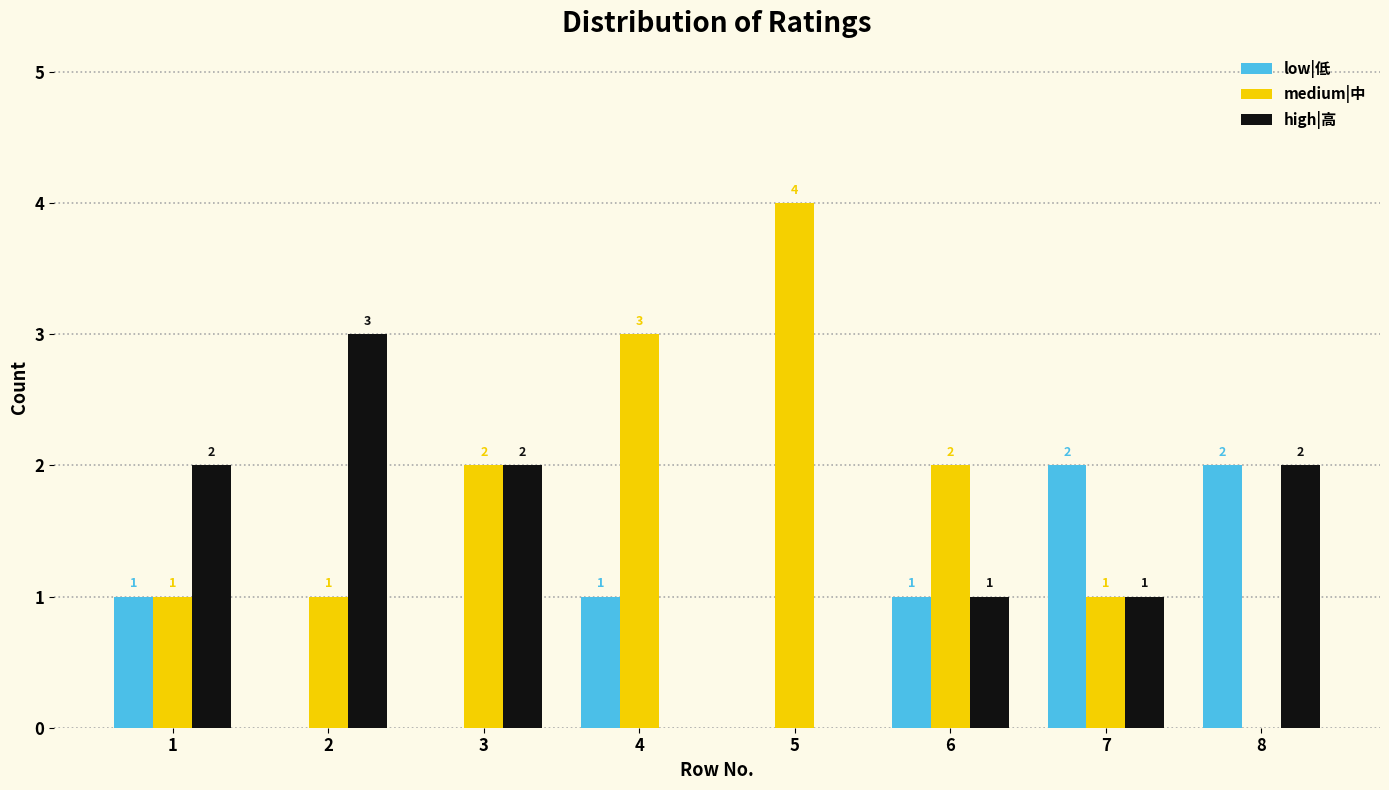

What is the sum of all high|高 values?

11